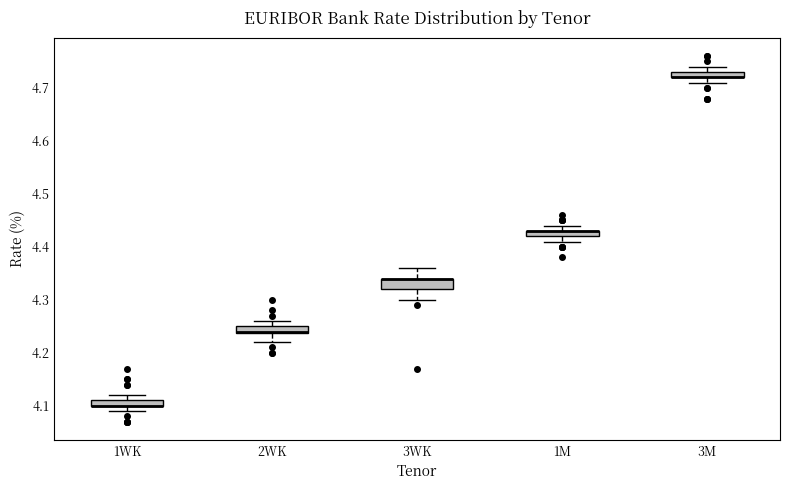

Where does the lower whisker of the box for 2WK end on the y-axis? The values are not printed on the chart, so give them approximately, as read against the axis.

4.22